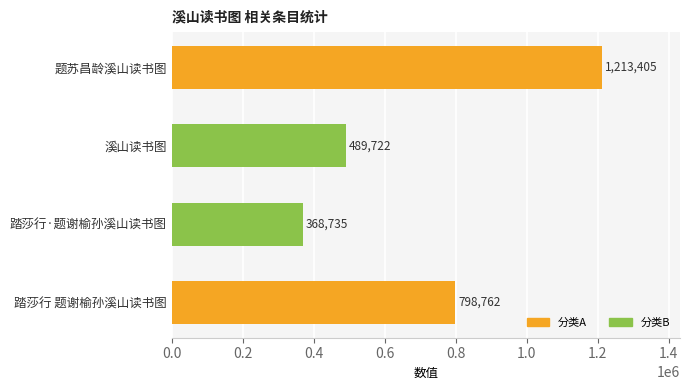

The value at 题苏昌龄溪山读书图 is 1213405. True or false?

True